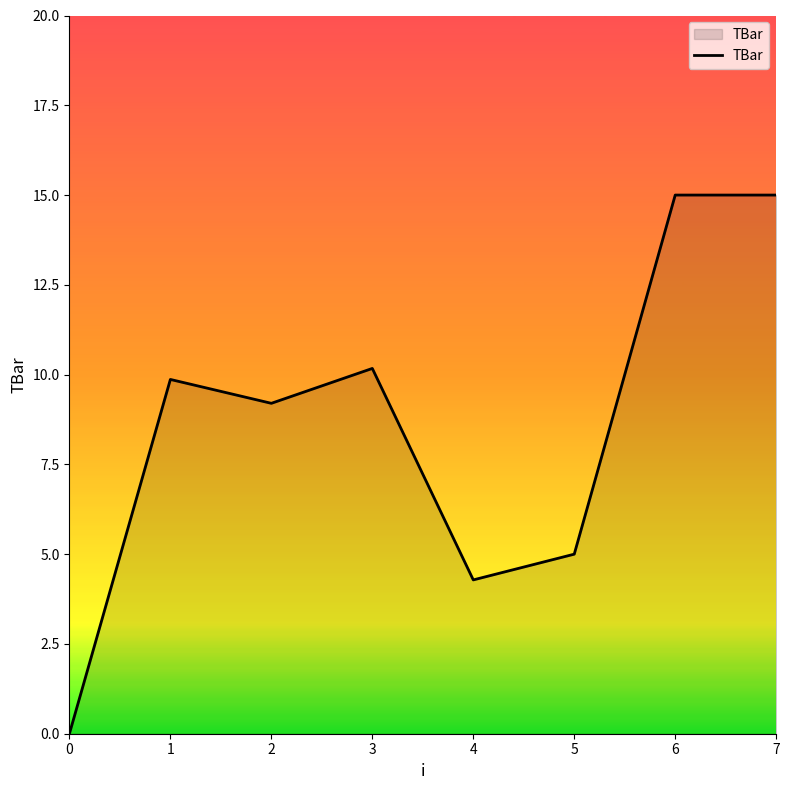

What is the average value?

8.6